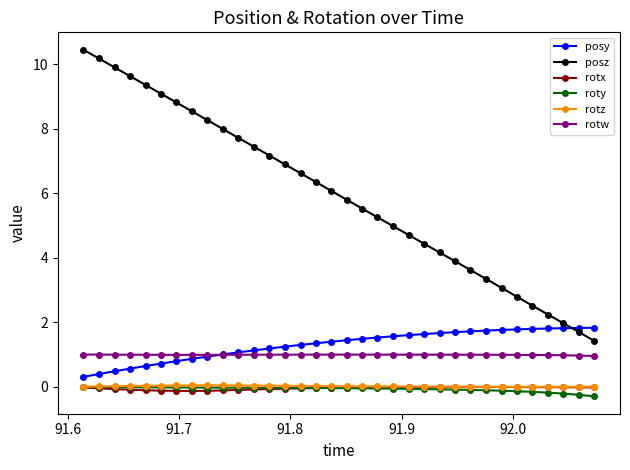

True or false: rotx has more than 0 interior local peaks.

True